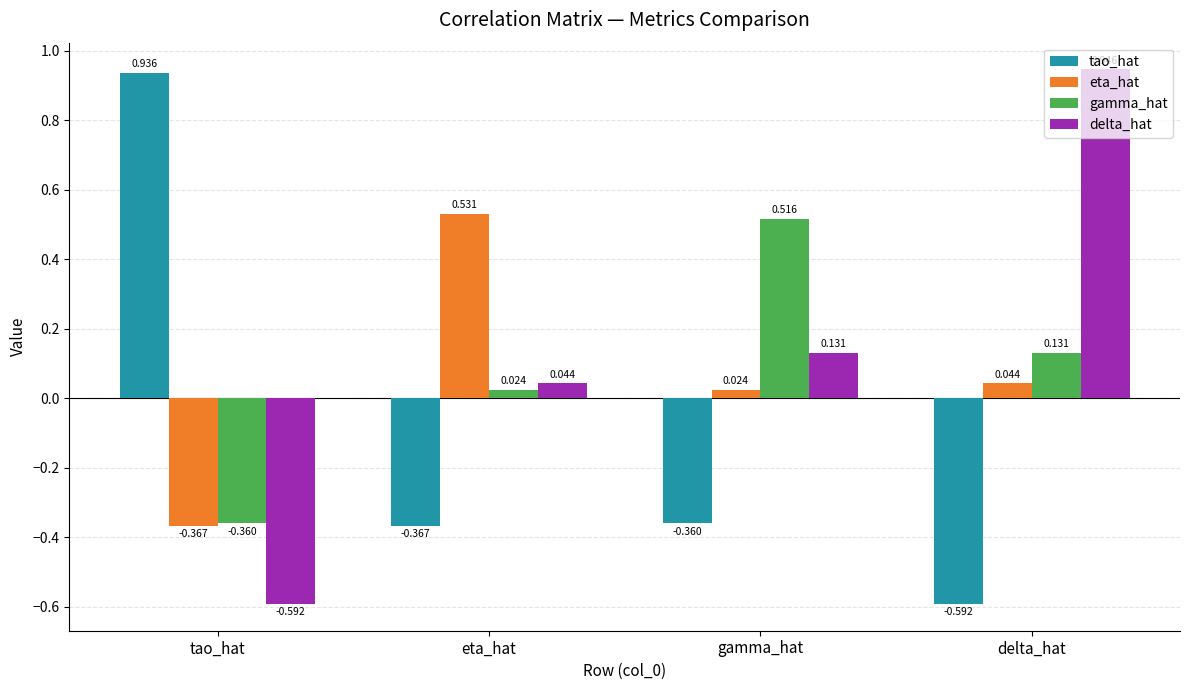

Is the value of gamma_hat at gamma_hat greater than the value of delta_hat at eta_hat?

Yes